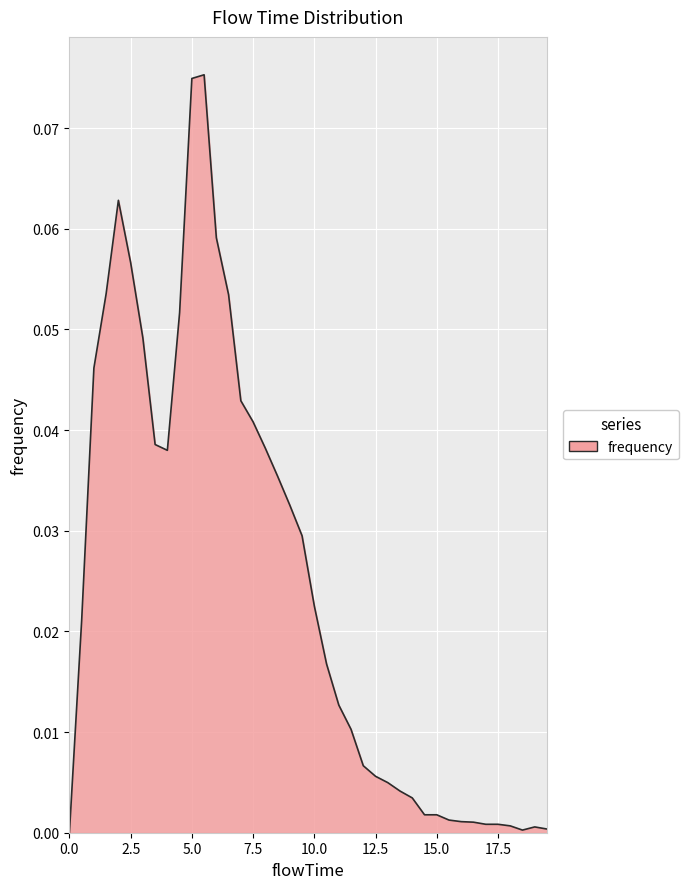

How many lines are shown in the chart?

1